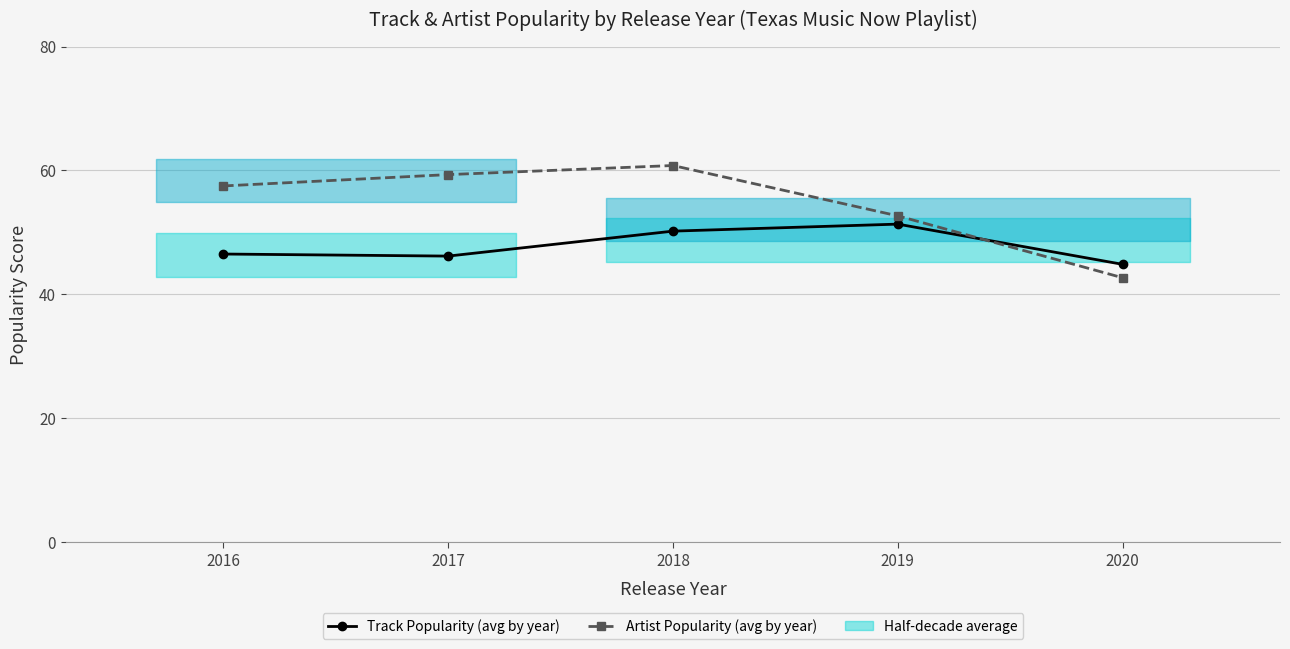

Is it true that Track Popularity (avg by year) equals 16.1 at 2018?

False